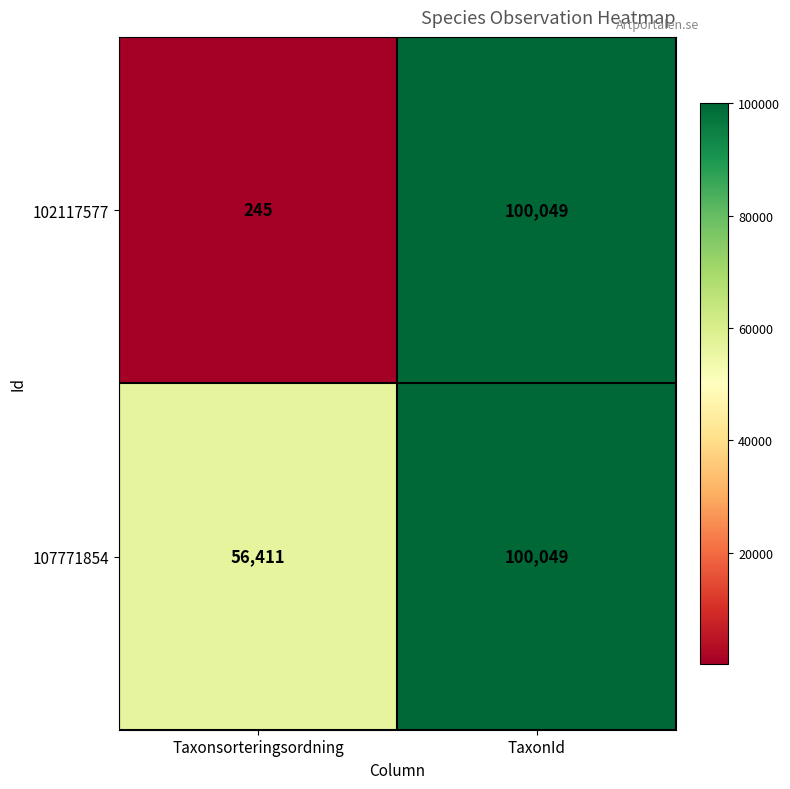

How many categories are shown in the chart?

2